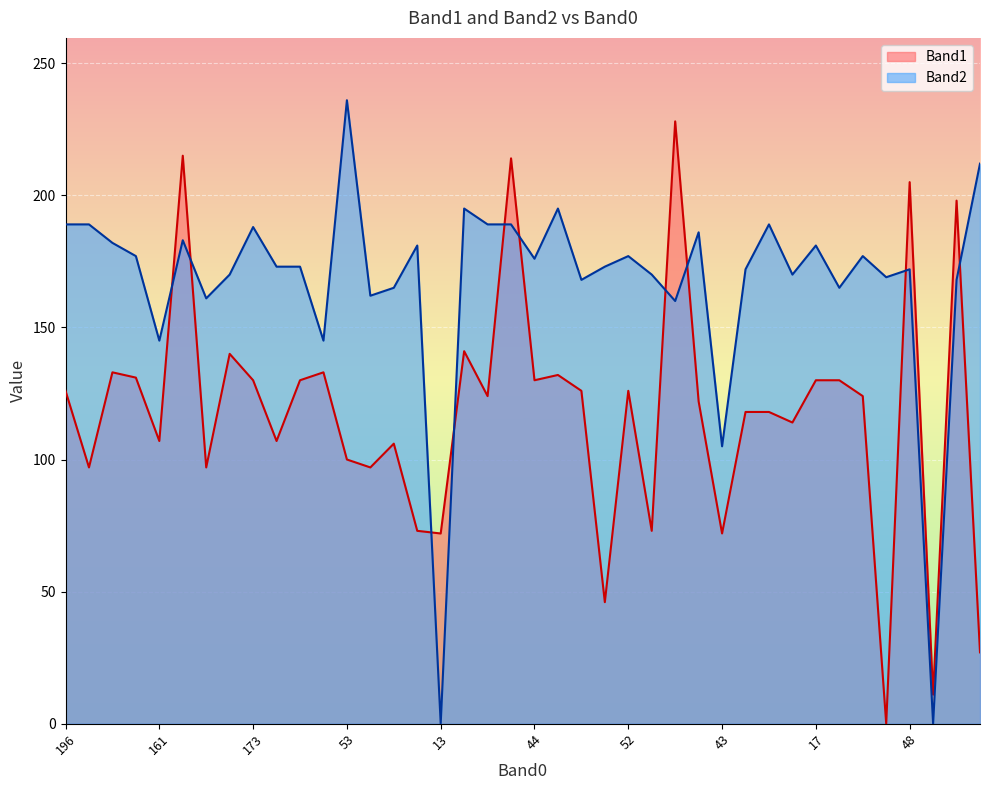

How many values in Band1 are above zero?

39